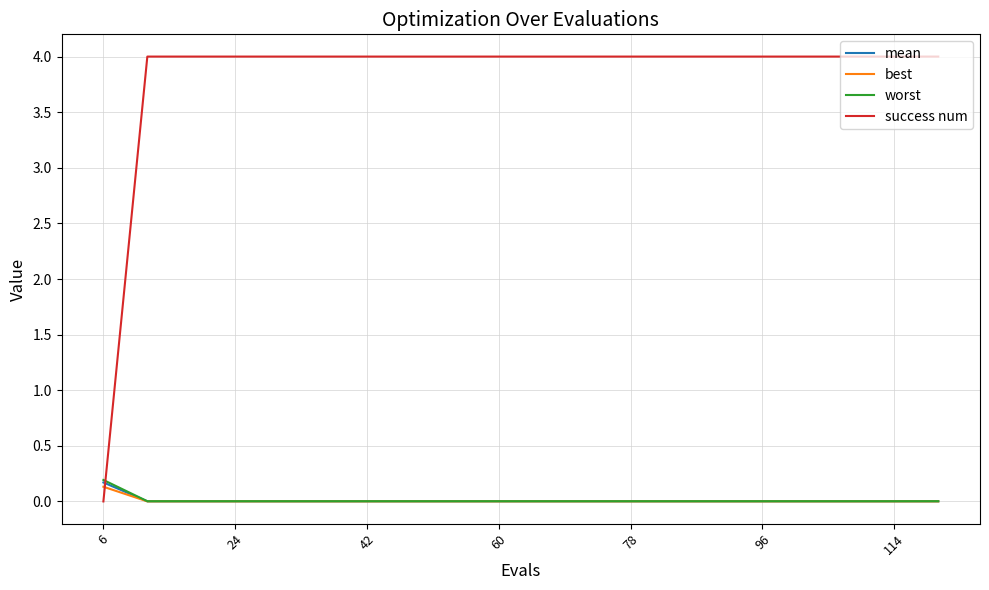

After their last crossing, which series has the higher values: success num or best?

success num